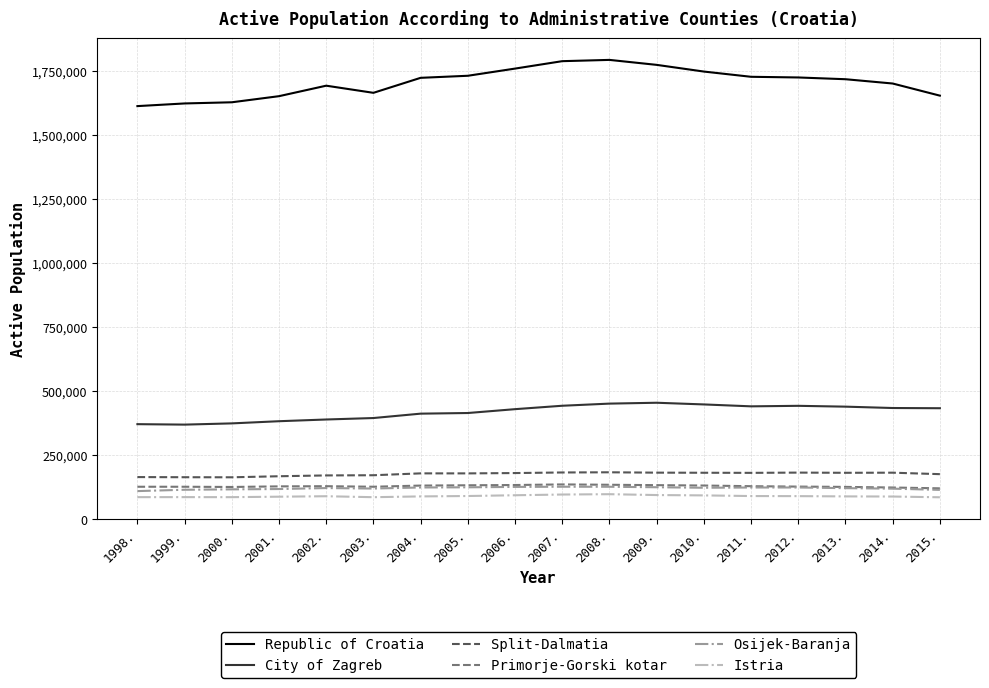

Which series has the largest range (max minus min)?

Republic of Croatia